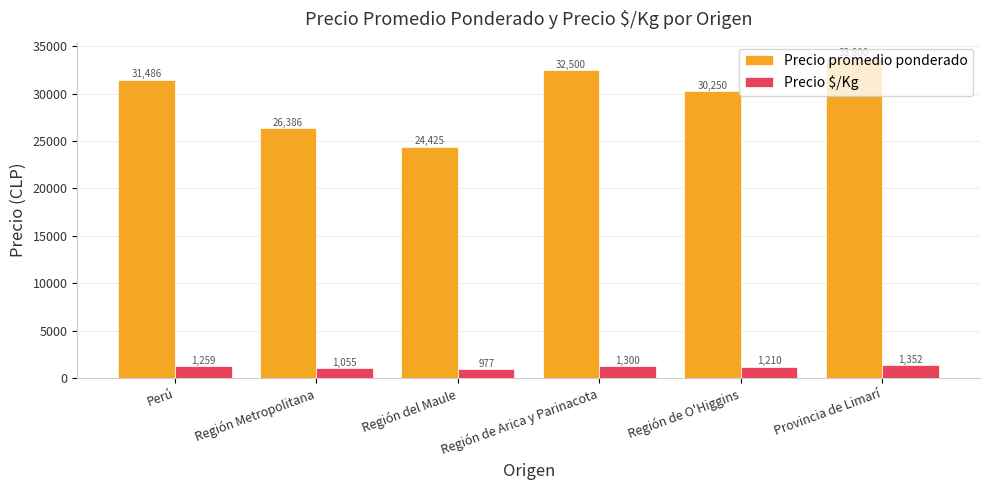

List the series in order of their overall mean, highest first.

Precio promedio ponderado, Precio $/Kg